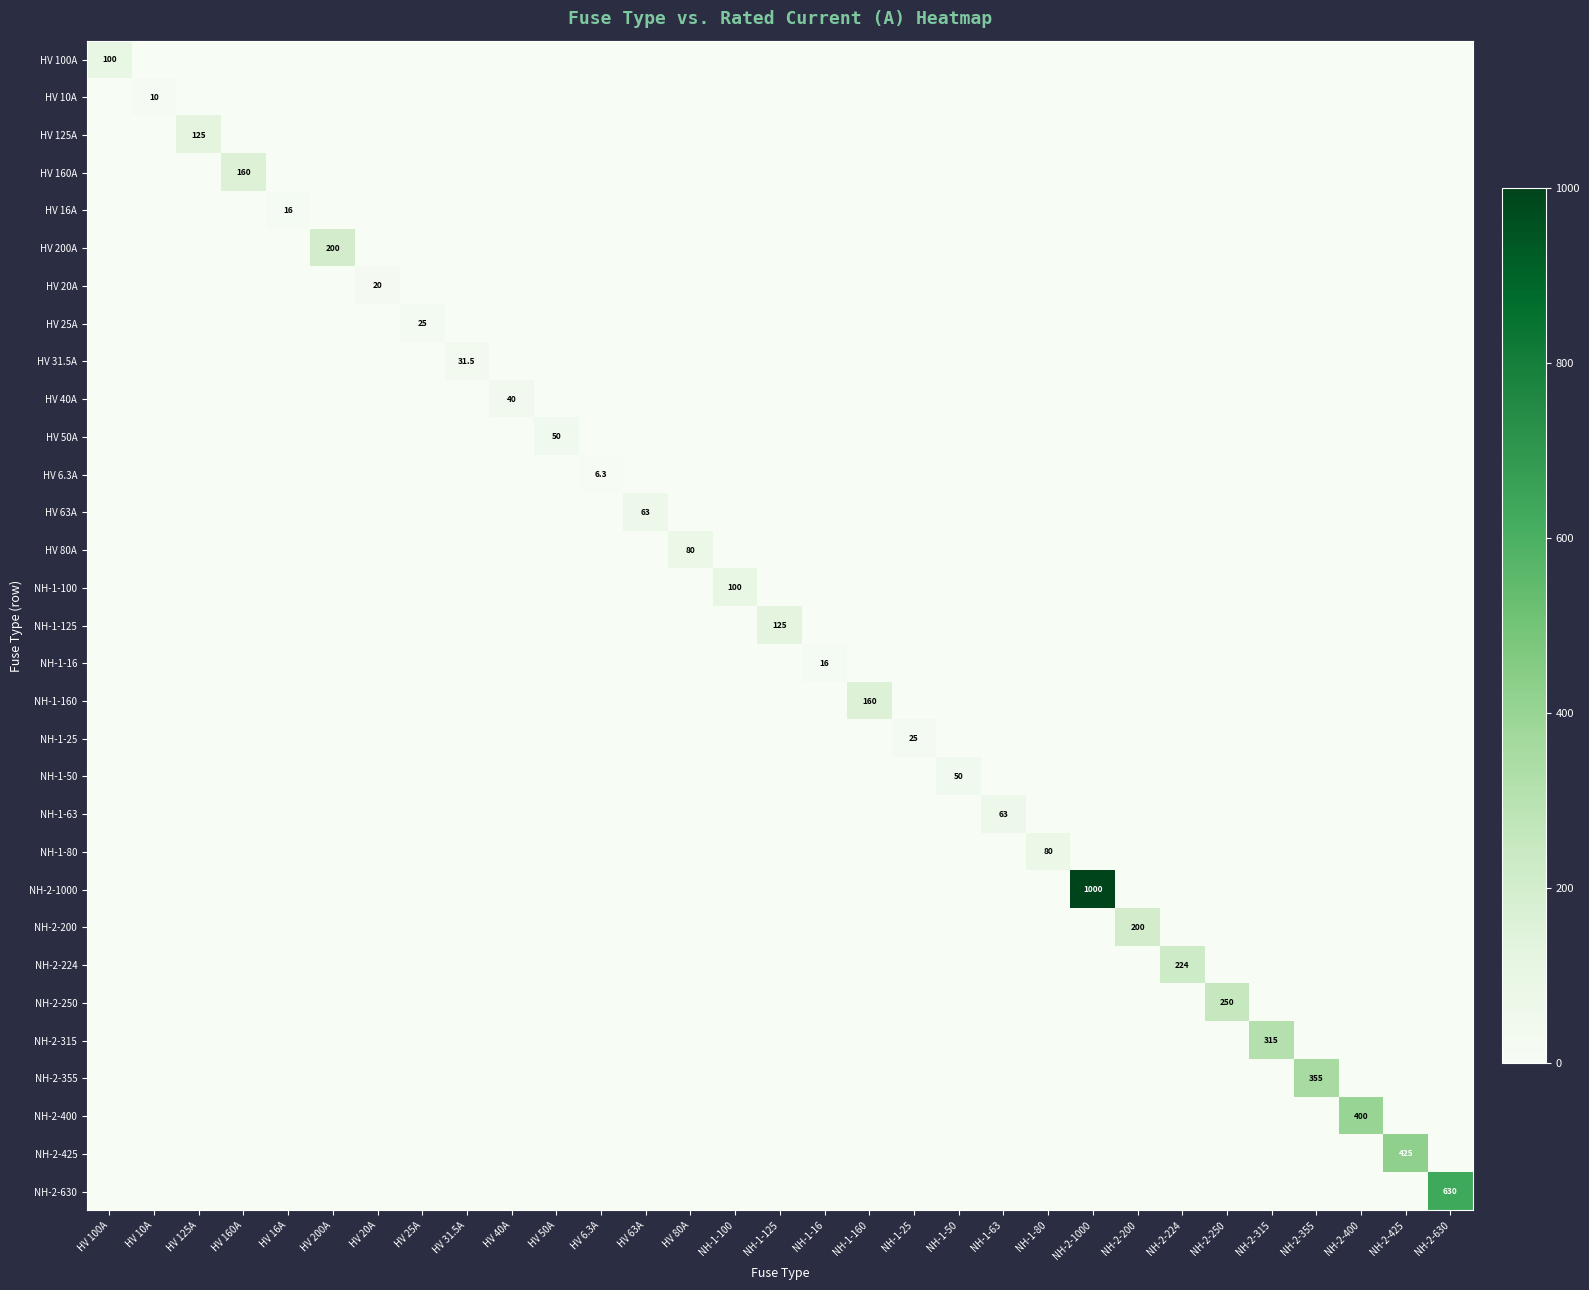

Rank the categories by NH-1-63 value from lowest to highest.

HV 100A, HV 10A, HV 125A, HV 160A, HV 16A, HV 200A, HV 20A, HV 25A, HV 31.5A, HV 40A, HV 50A, HV 6.3A, HV 63A, HV 80A, NH-1-100, NH-1-125, NH-1-16, NH-1-160, NH-1-25, NH-1-50, NH-1-80, NH-2-1000, NH-2-200, NH-2-224, NH-2-250, NH-2-315, NH-2-355, NH-2-400, NH-2-425, NH-2-630, NH-1-63